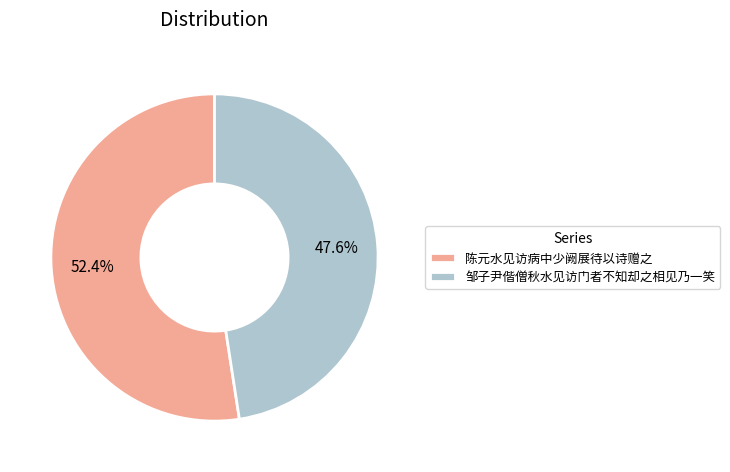

To the nearest percent, what is the combined percentage of 陈元水见访病中少阙展待以诗赠之 and 邹子尹偕僧秋水见访门者不知却之相见乃一笑?

100%